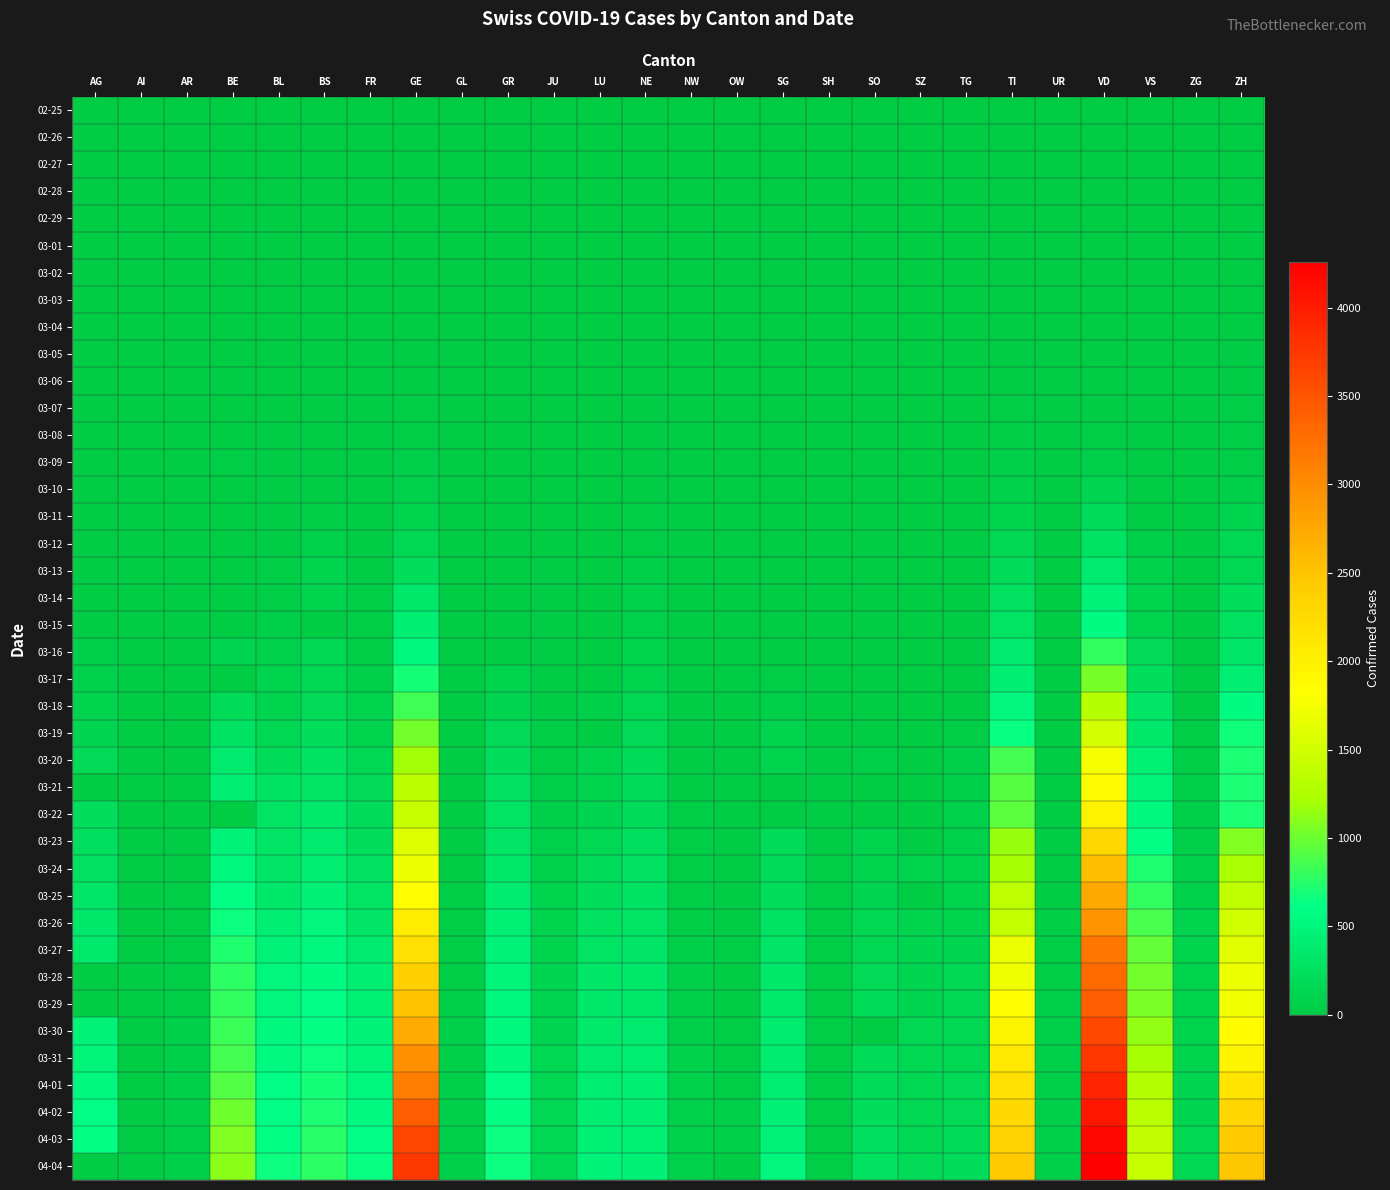

What is the spread (max minus min) of values at ZH?

2466